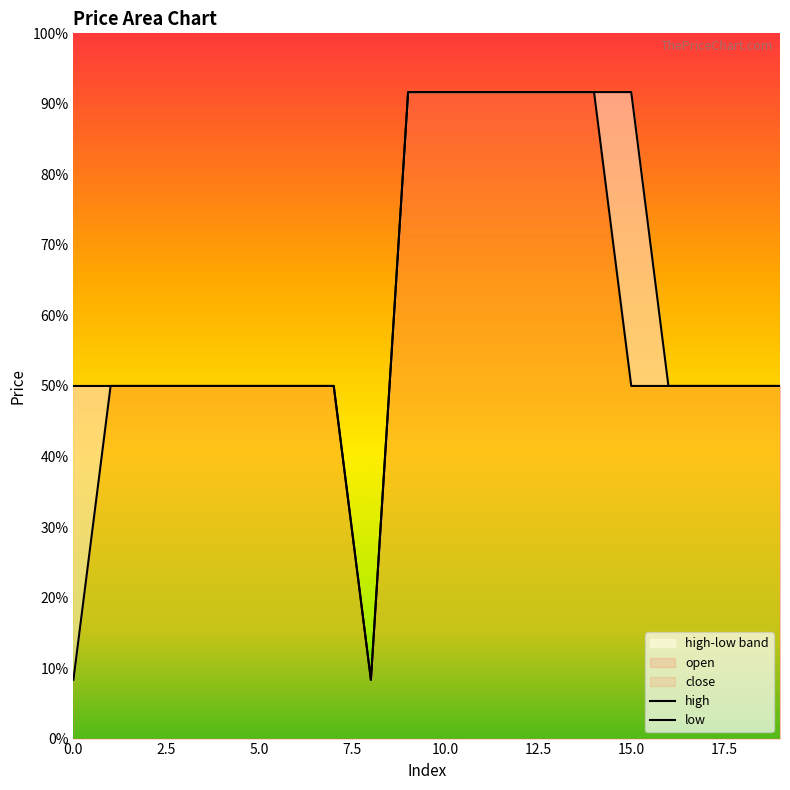

Which series has the widest spread of values?

open